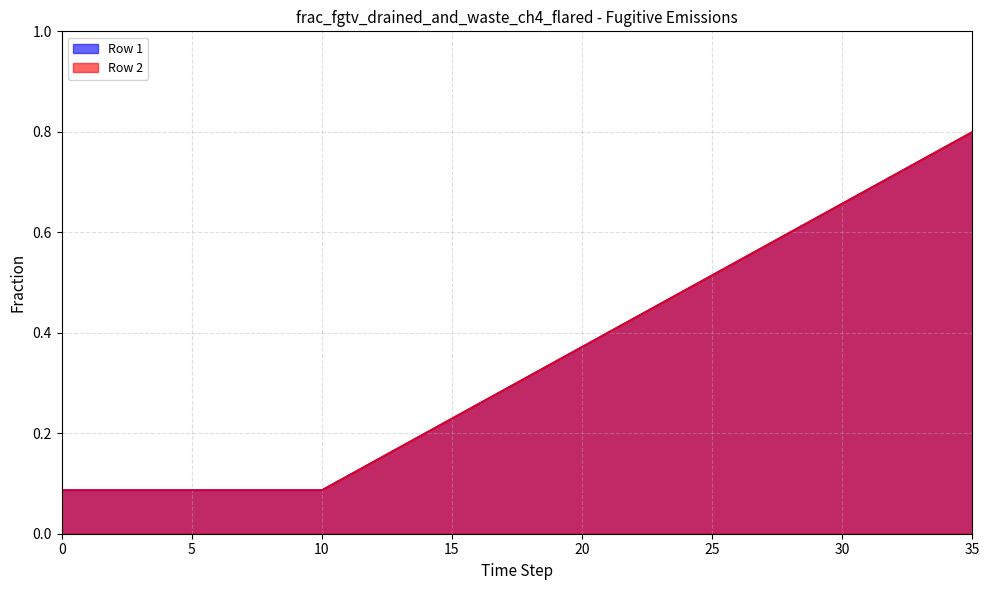

What is the value of the Row 1 point at the 28th from the left?

0.6